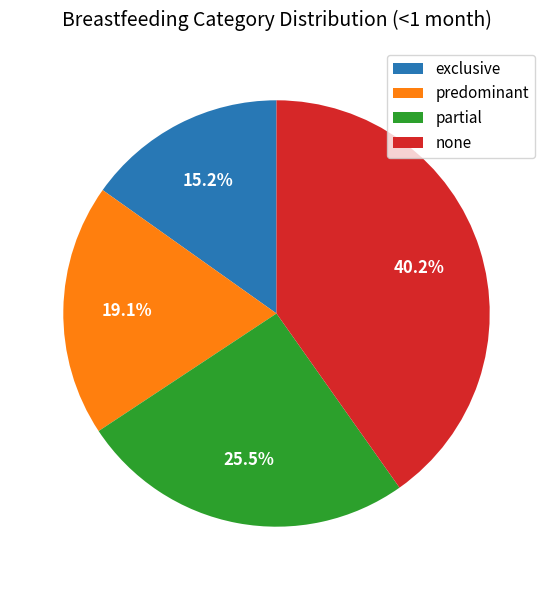

Combined, do predominant and none account for over 50%?

Yes